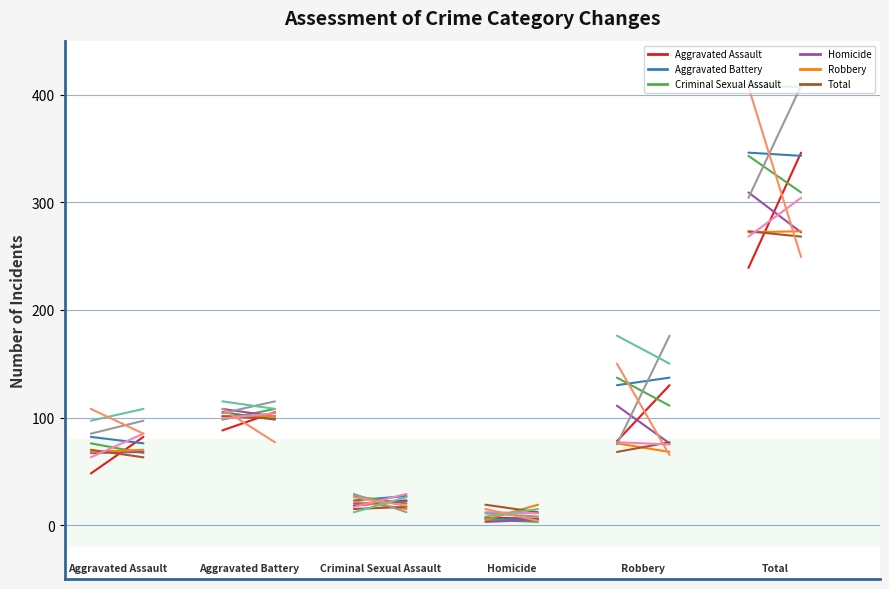

Which series changed the most between 2015 and 2025?

Aggravated Assault